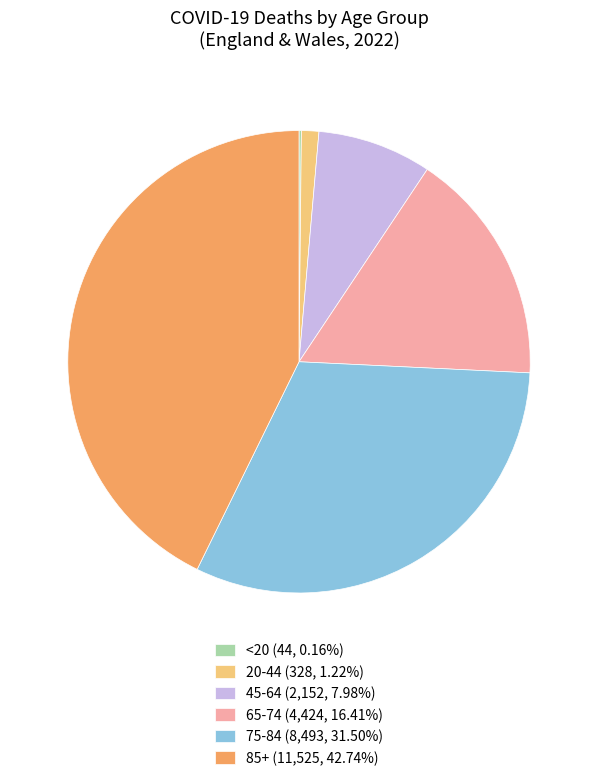

Is the sum of 85+ (11,525, 42.74%) and 20-44 (328, 1.22%) greater than half?

No